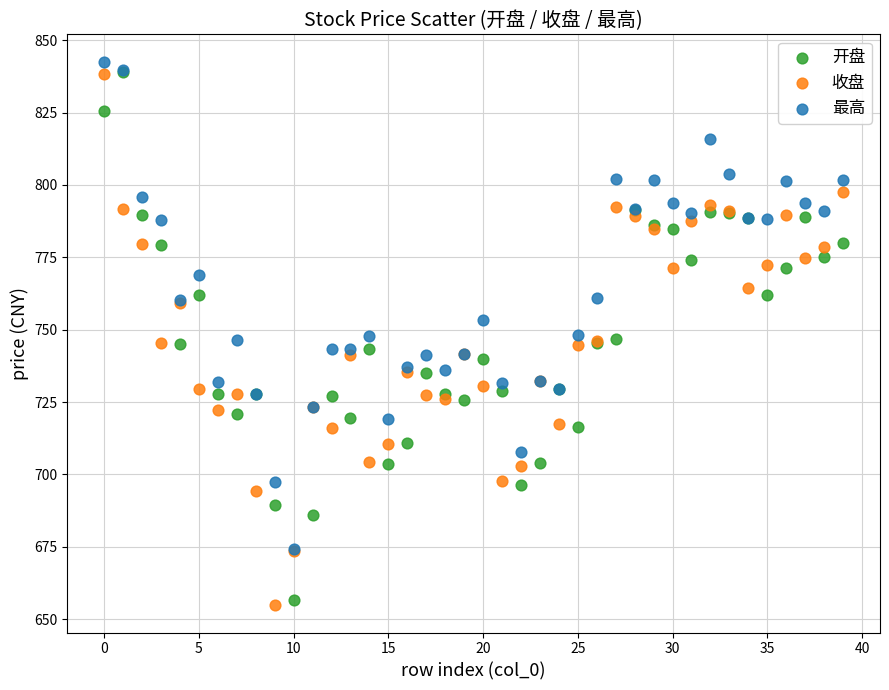

Which series reaches the maximum Y coordinate?

最高